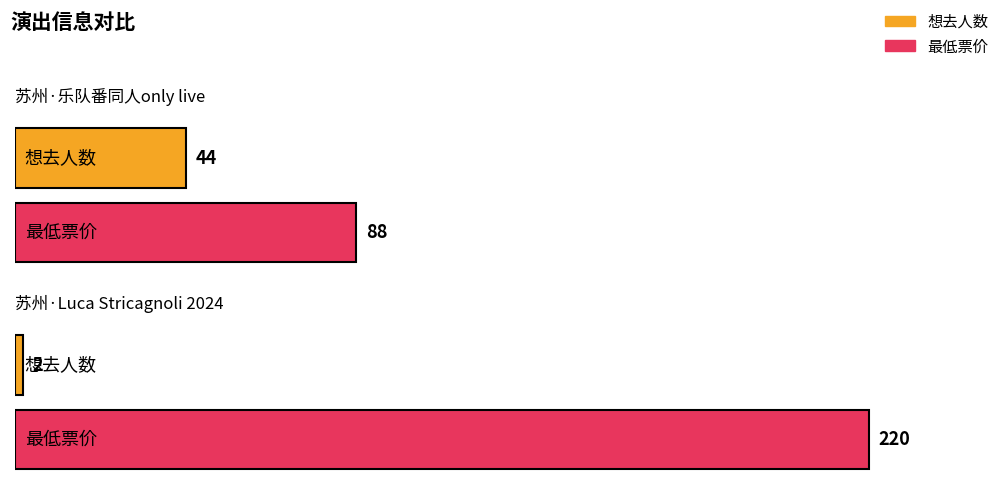

What is the label of the 1st bar from the right?

苏州·Luca Stricagnoli 2024